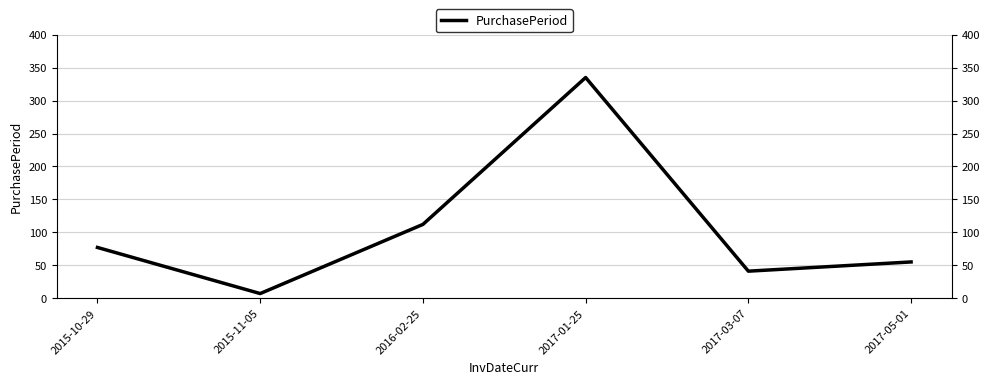

True or false: there are more than 2 points higher than both neighbors.

False